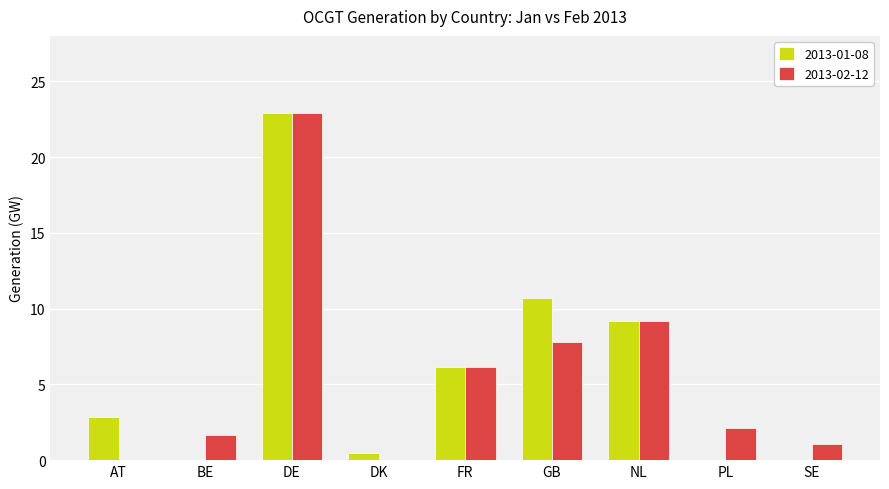

What is the sum of all 2013-01-08 values?

52.2